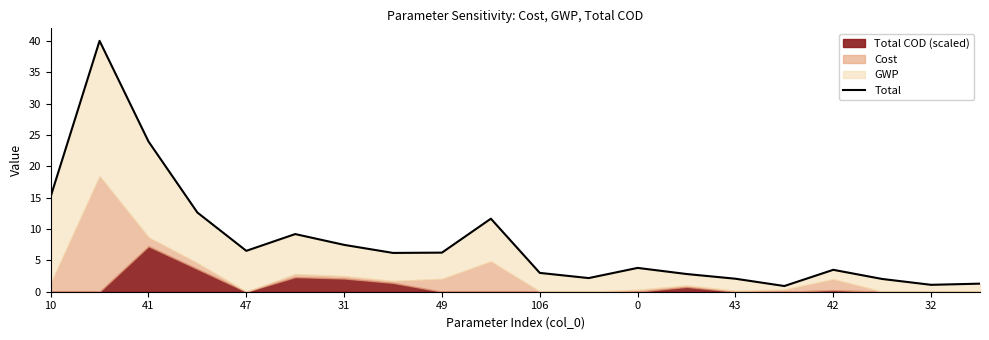

What is the change in value from 15 to 17?

+1.1